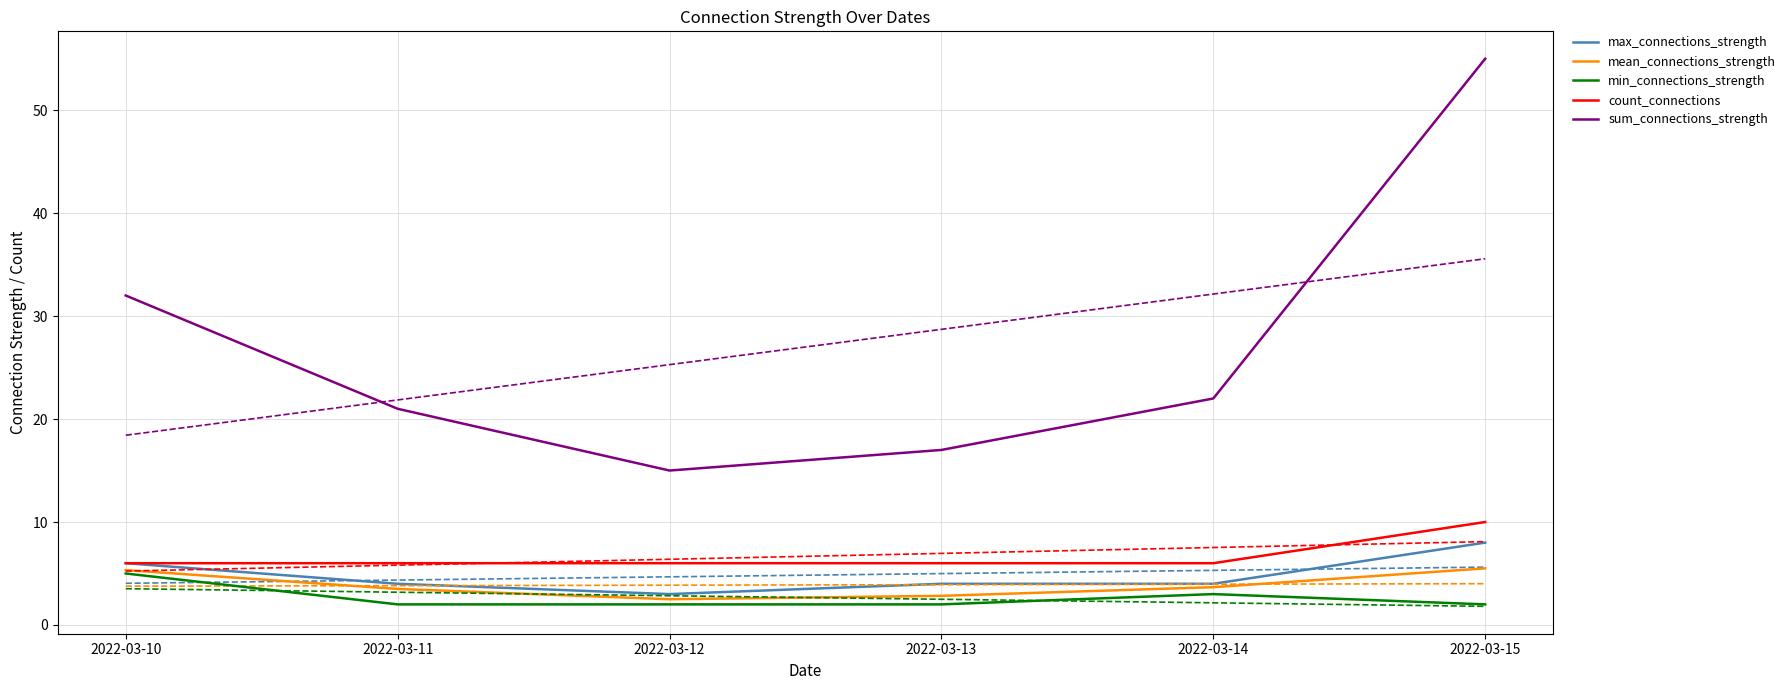

Does the chart have visible grid lines?

Yes